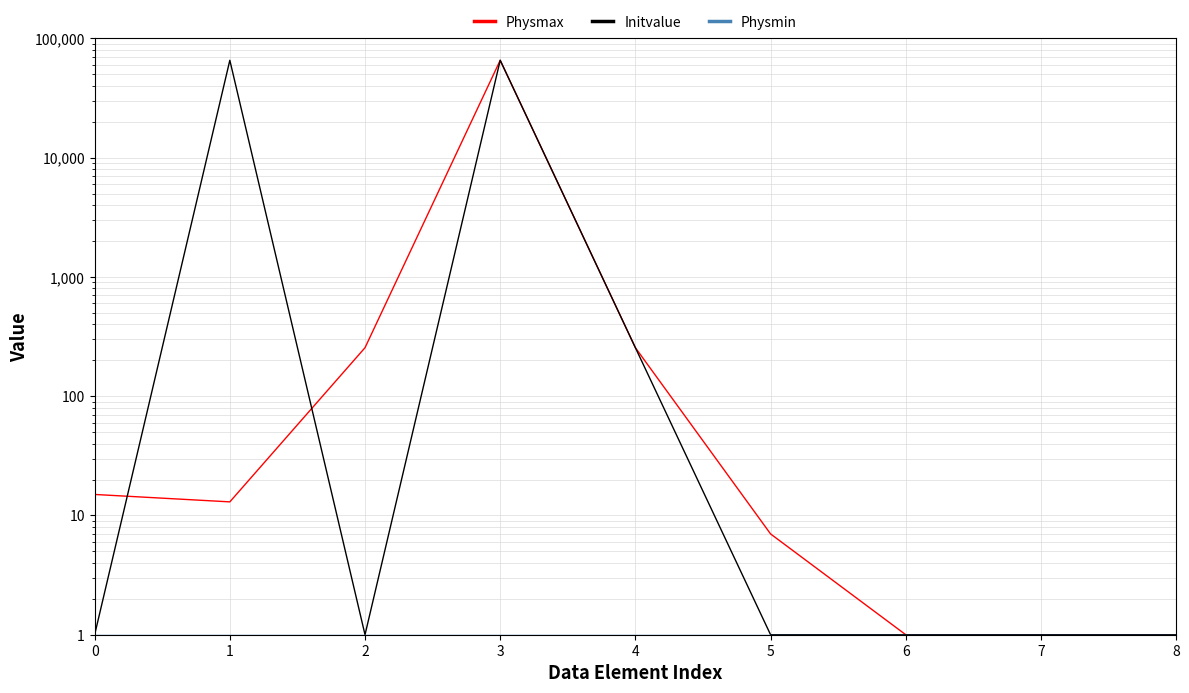

At which category is the sum across all series the highest?

3